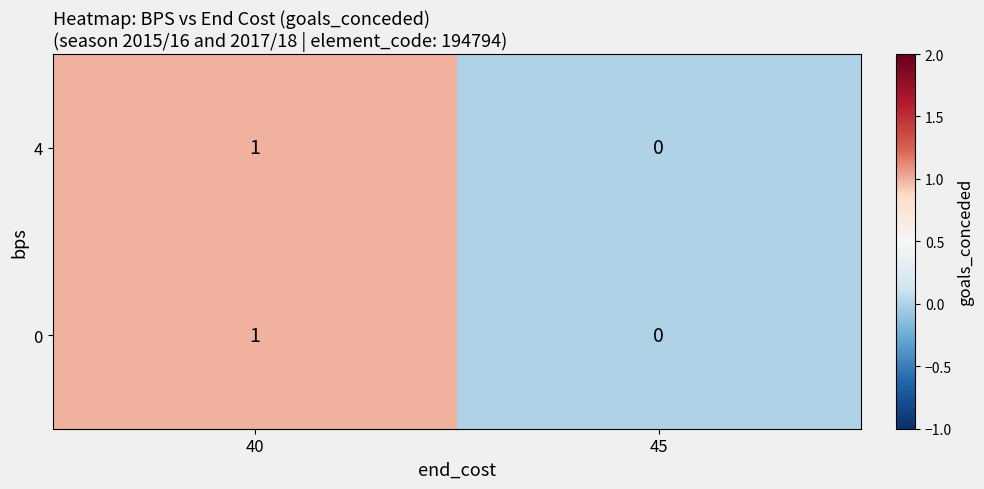

Reading right to left, what are all the values shown in this chart?

4: 45=0	40=1
0: 45=0	40=1